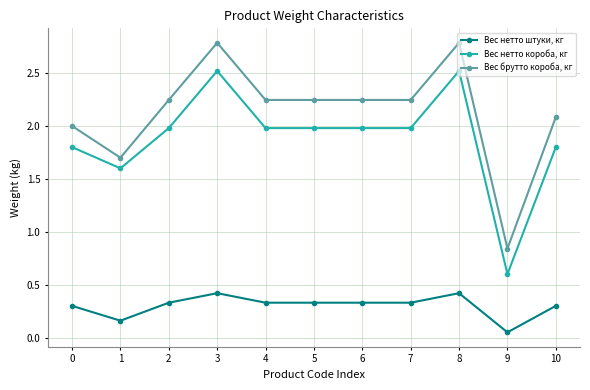

How many lines are shown in the chart?

3